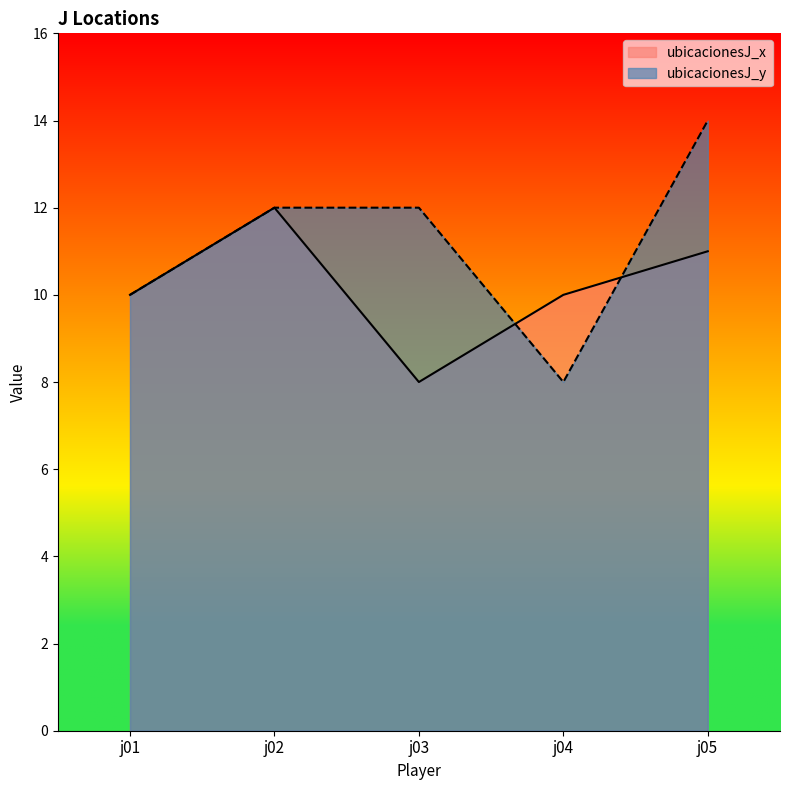

List the series in order of their overall mean, lowest first.

ubicacionesJ_x, ubicacionesJ_y